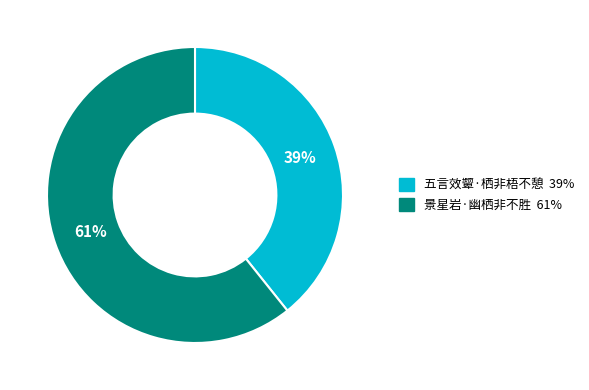

How many segments does this pie chart have?

2